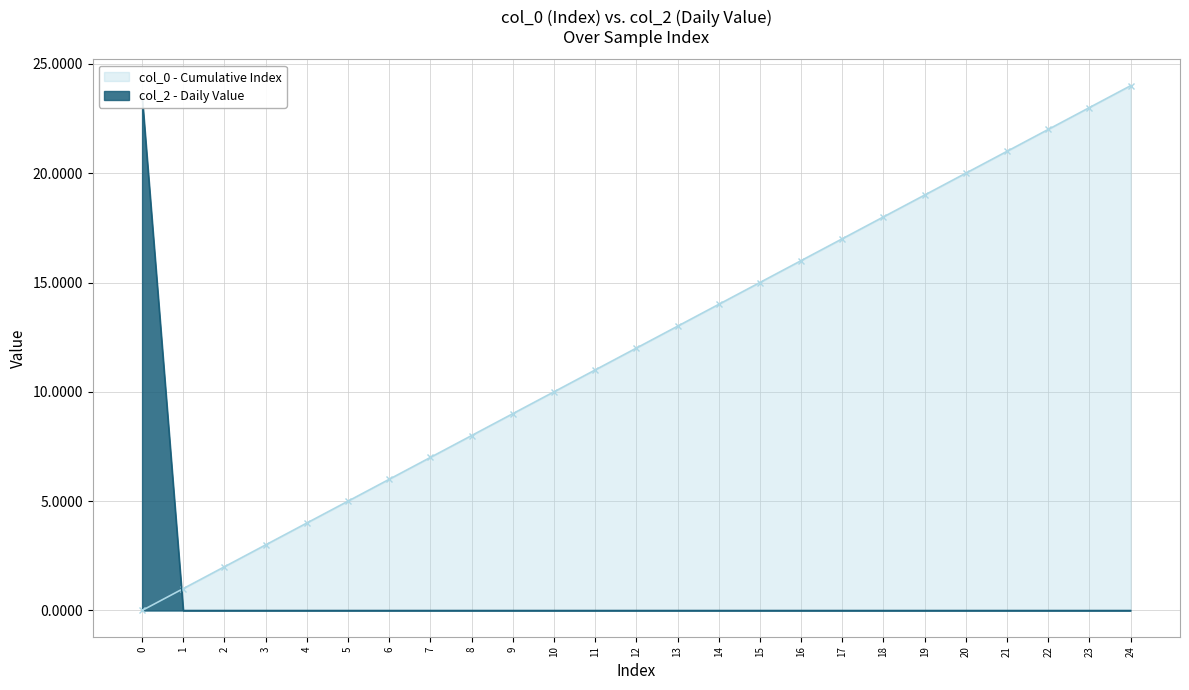

Which series has the largest range (max minus min)?

col_0